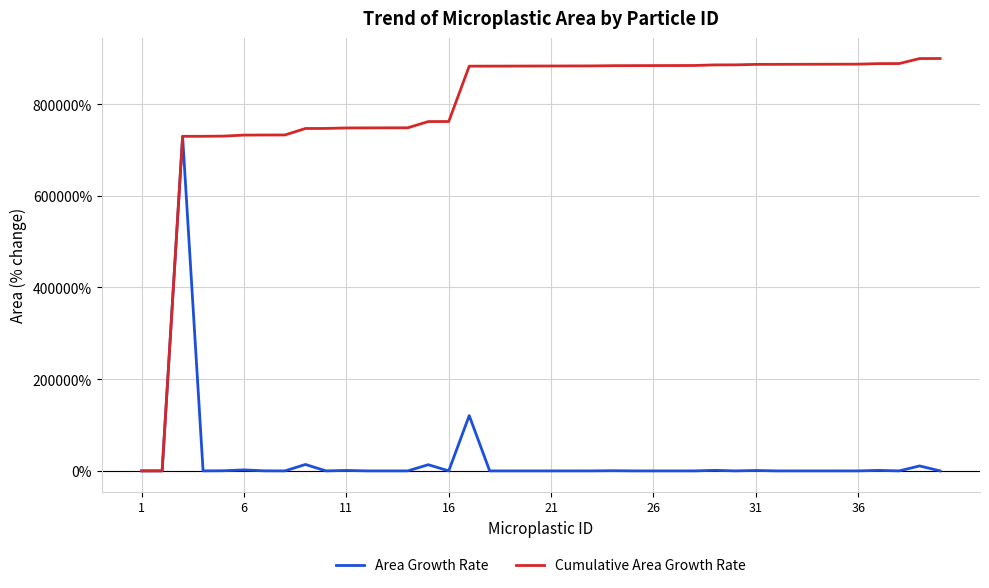

Which series has the widest spread of values?

Cumulative Area Growth Rate